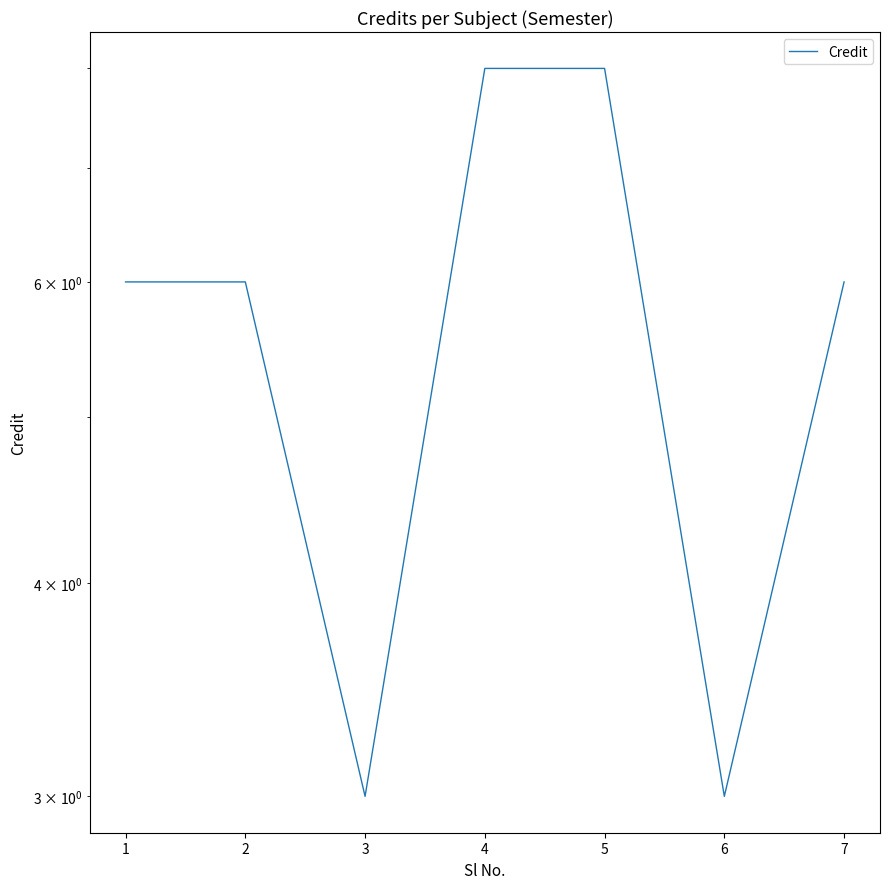

Is this an area chart (filled region under the line)?

No